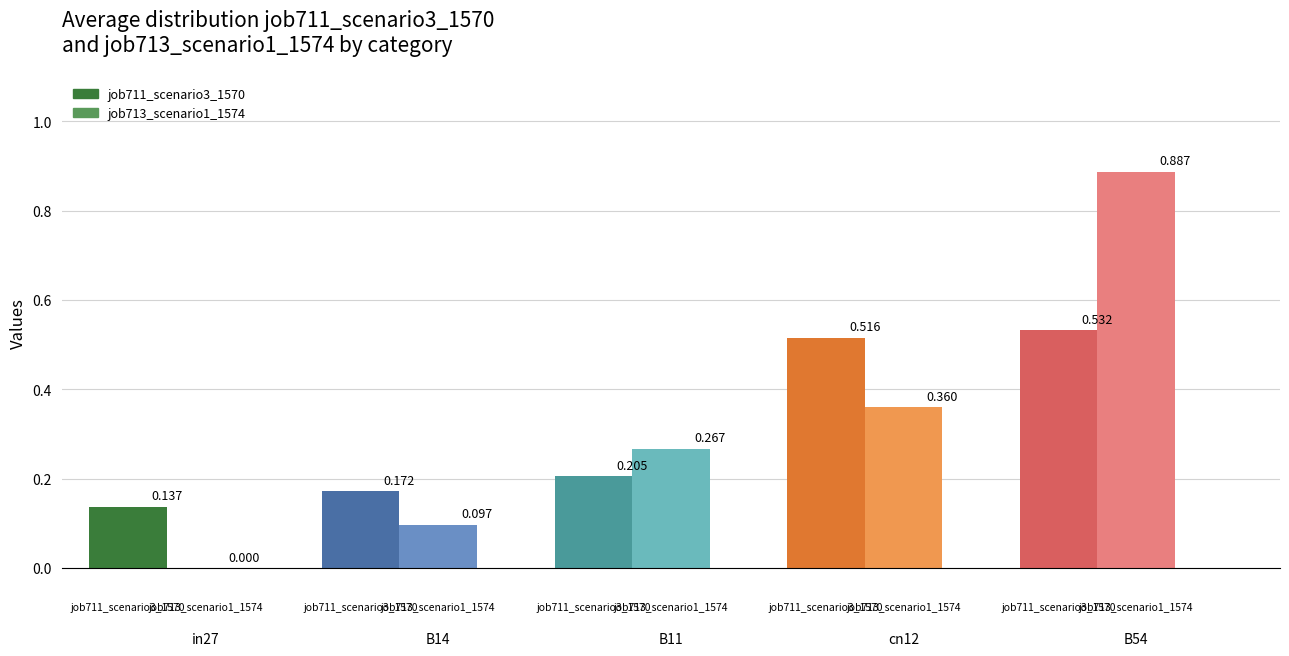

What is the total value across all series at B54?

1.4